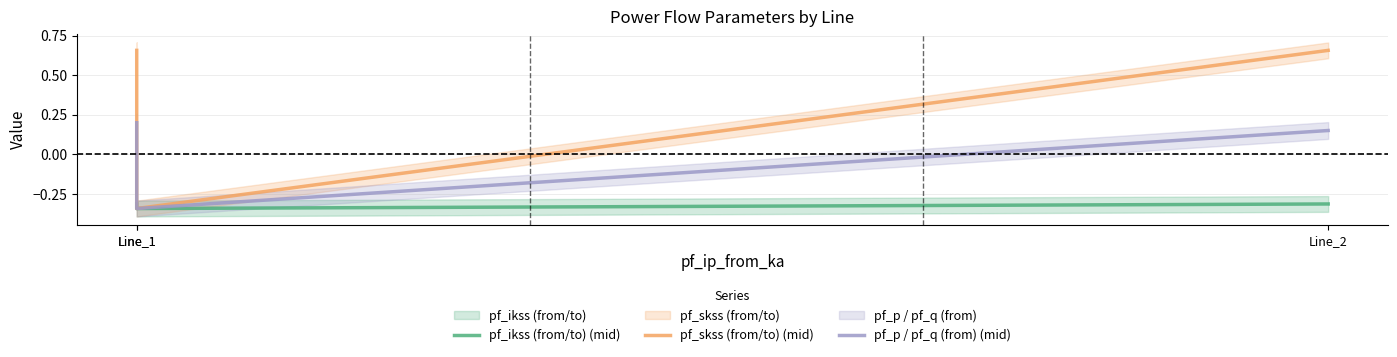

True or false: pf_p / pf_q (from) (mid) has a value of 0.1 at Line_2.

True